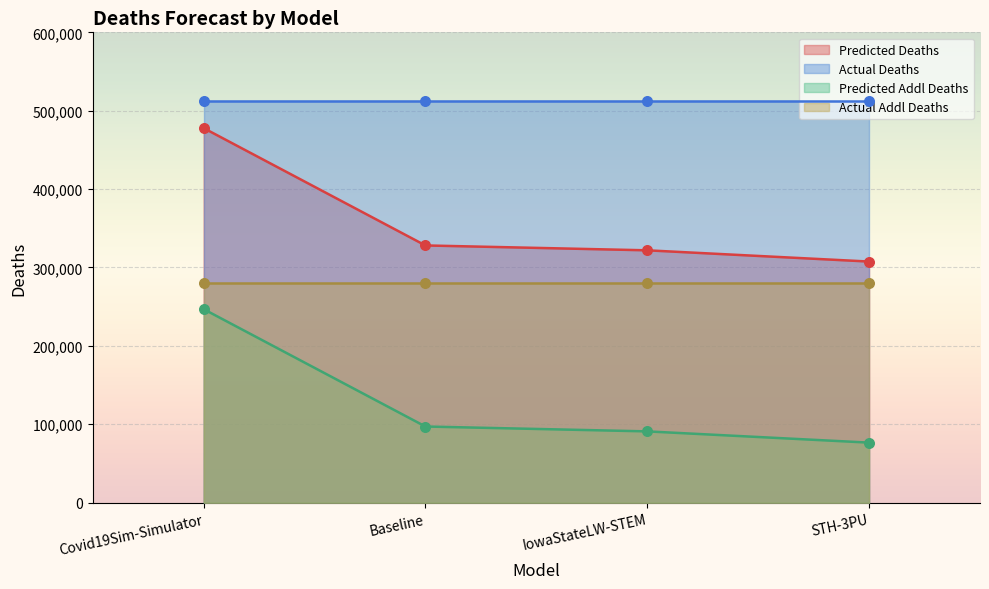

Is the value of predicted_deaths at IowaStateLW-STEM greater than the value of predicted_addl_deaths at Covid19Sim-Simulator?

Yes